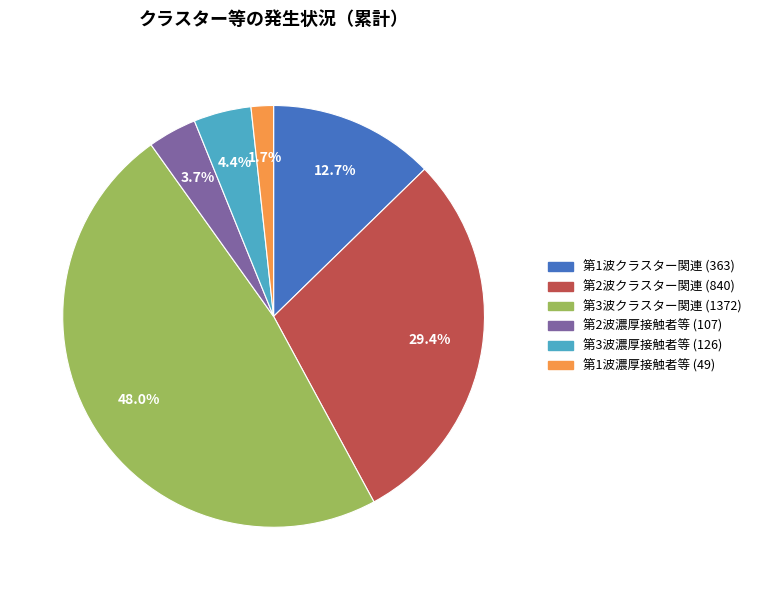

Count the number of slices in the pie.

6